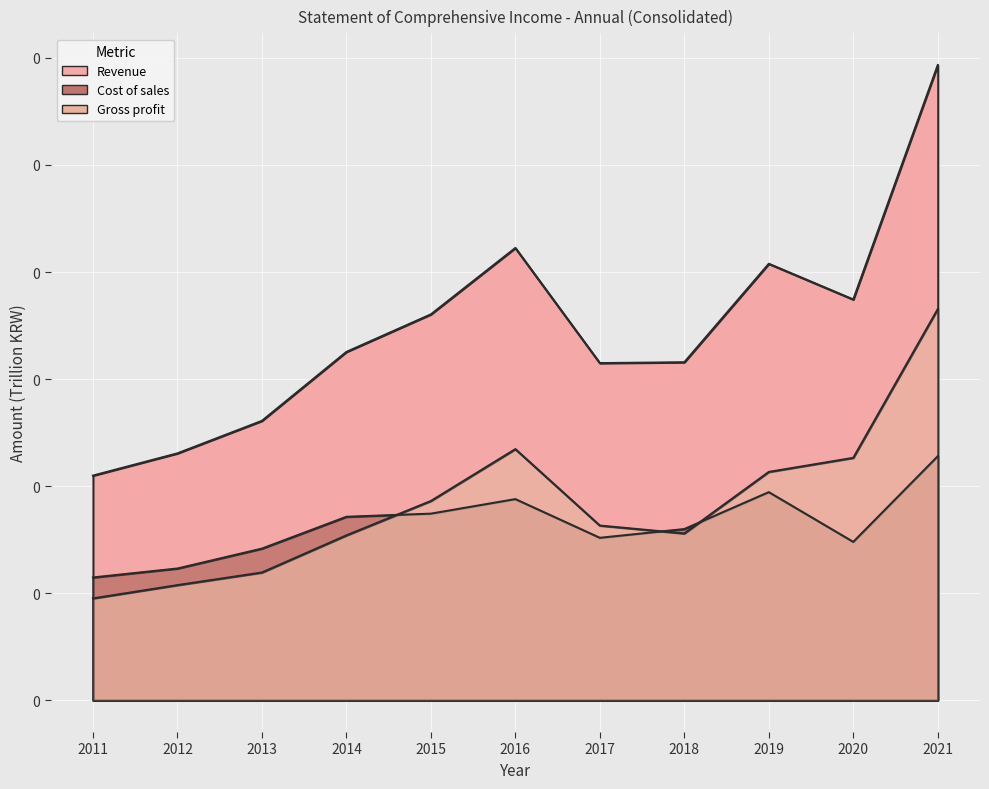

Reading right to left, transcribe all the data shown in this chart.

Revenue: 0.1	0.1	0.1	0.1	0.1	0.1	0.1	0.1	0.1	0.0	0.0
Cost_of_sales: 0.0	0.0	0.0	0.0	0.0	0.0	0.0	0.0	0.0	0.0	0.0
Gross_profit: 0.1	0.0	0.0	0.0	0.0	0.0	0.0	0.0	0.0	0.0	0.0